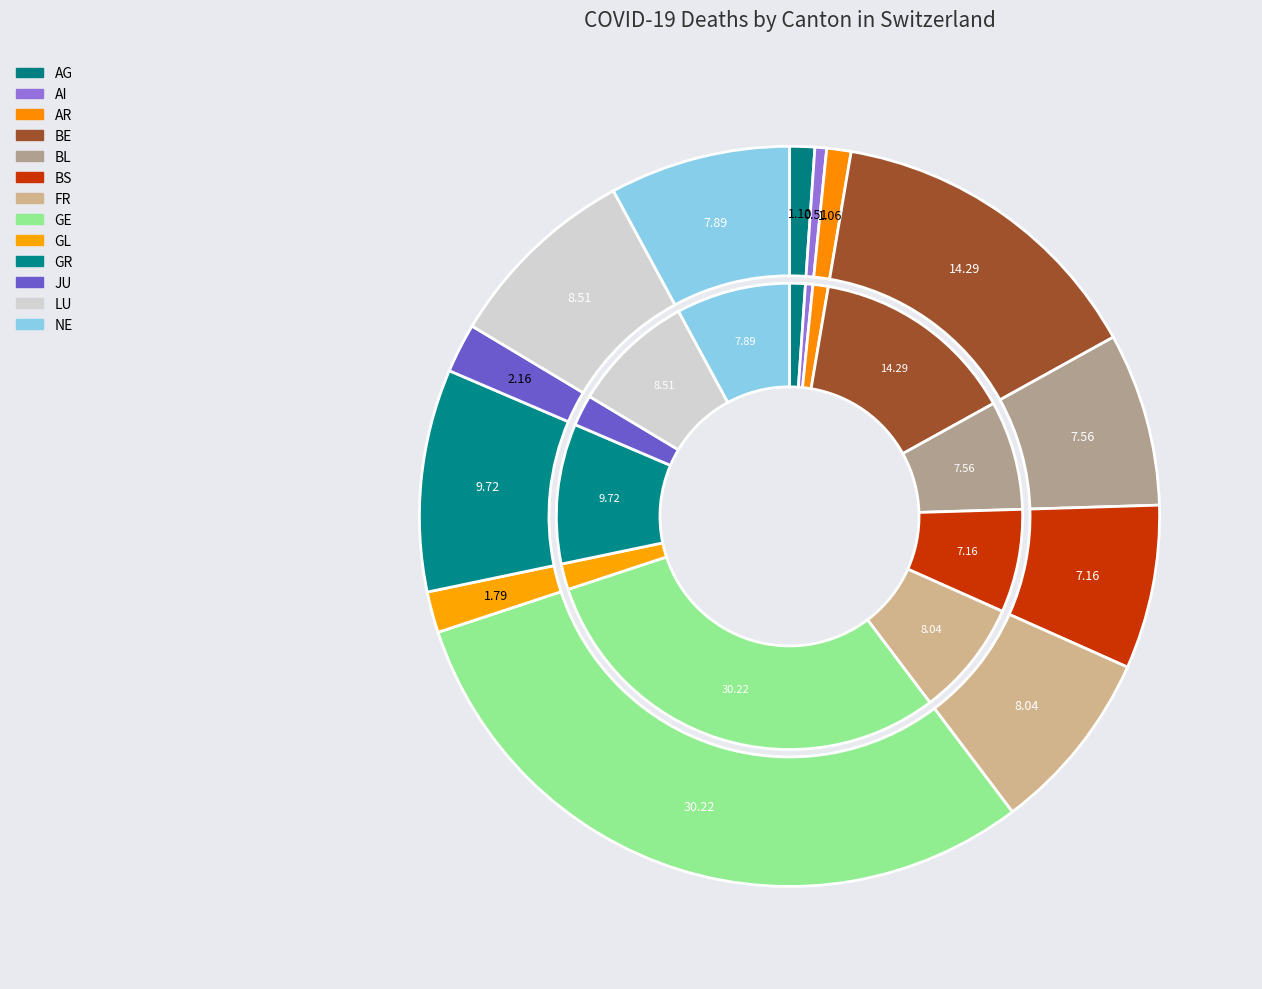

Is NE the majority of the pie?

No